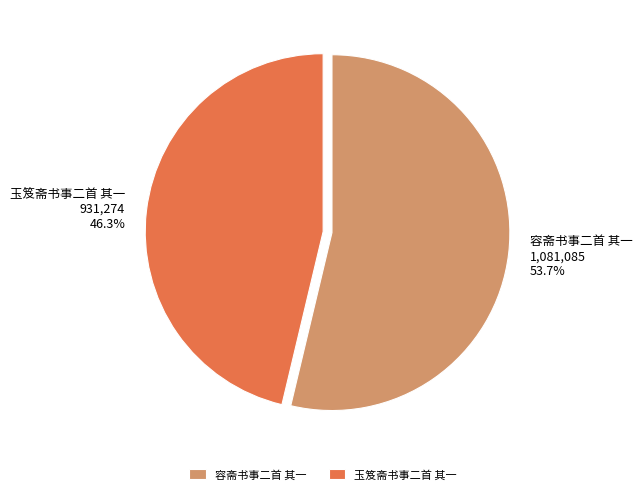

What is the smallest slice in the pie chart?

玉笈斋书事二首 其一